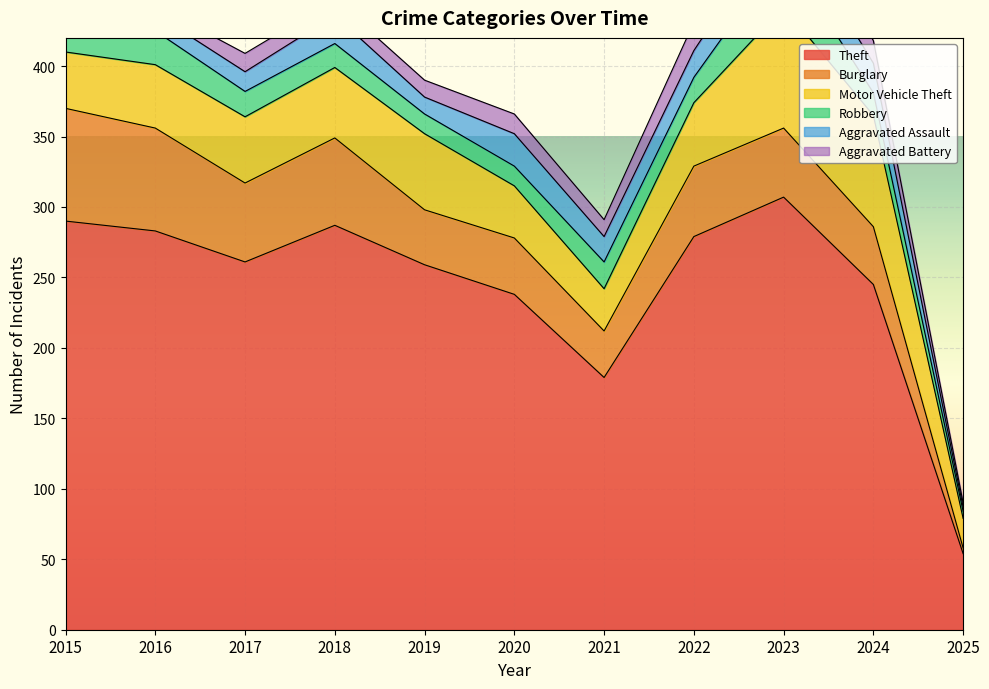

Reading left to right, what are all the values shown in this chart?

Theft: 2015=290	2016=283	2017=261	2018=287	2019=259	2020=238	2021=179	2022=279	2023=307	2024=245	2025=54
Burglary: 2015=80	2016=73	2017=56	2018=62	2019=39	2020=40	2021=33	2022=50	2023=49	2024=41	2025=4
Motor Vehicle Theft: 2015=40	2016=45	2017=47	2018=50	2019=54	2020=37	2021=30	2022=45	2023=86	2024=79	2025=21
Robbery: 2015=24	2016=24	2017=18	2018=17	2019=14	2020=14	2021=19	2022=18	2023=39	2024=16	2025=5
Aggravated Assault: 2015=11	2016=12	2017=14	2018=20	2019=12	2020=23	2021=18	2022=19	2023=26	2024=21	2025=3
Aggravated Battery: 2015=8	2016=6	2017=13	2018=11	2019=12	2020=14	2021=12	2022=20	2023=23	2024=16	2025=3